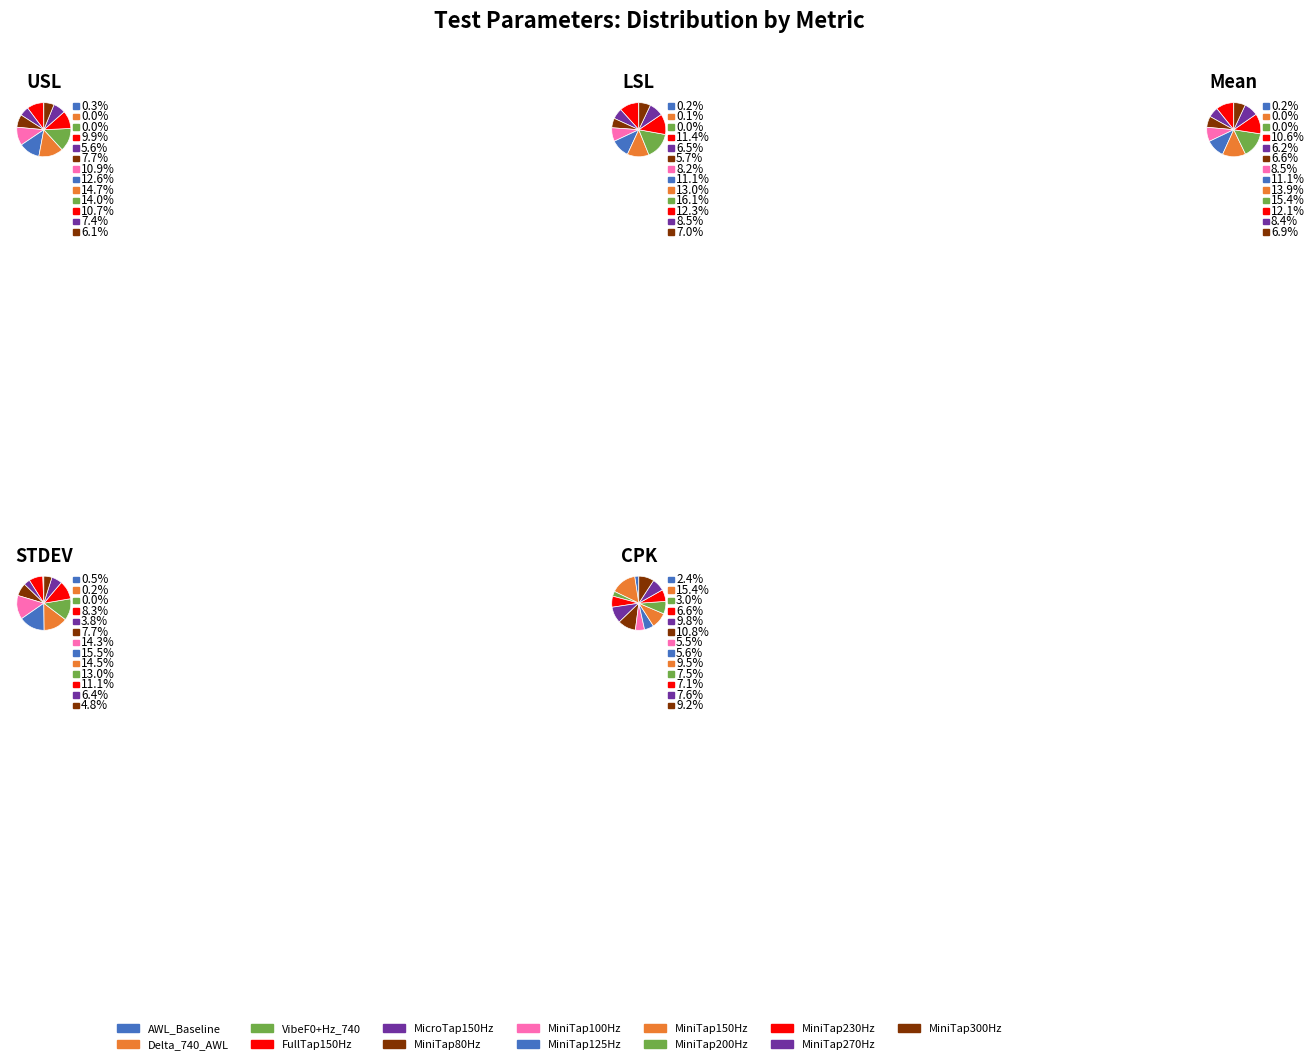

To the nearest percent, what is the combined percentage of MiniTap150Hz and AWL_Baseline?

14%